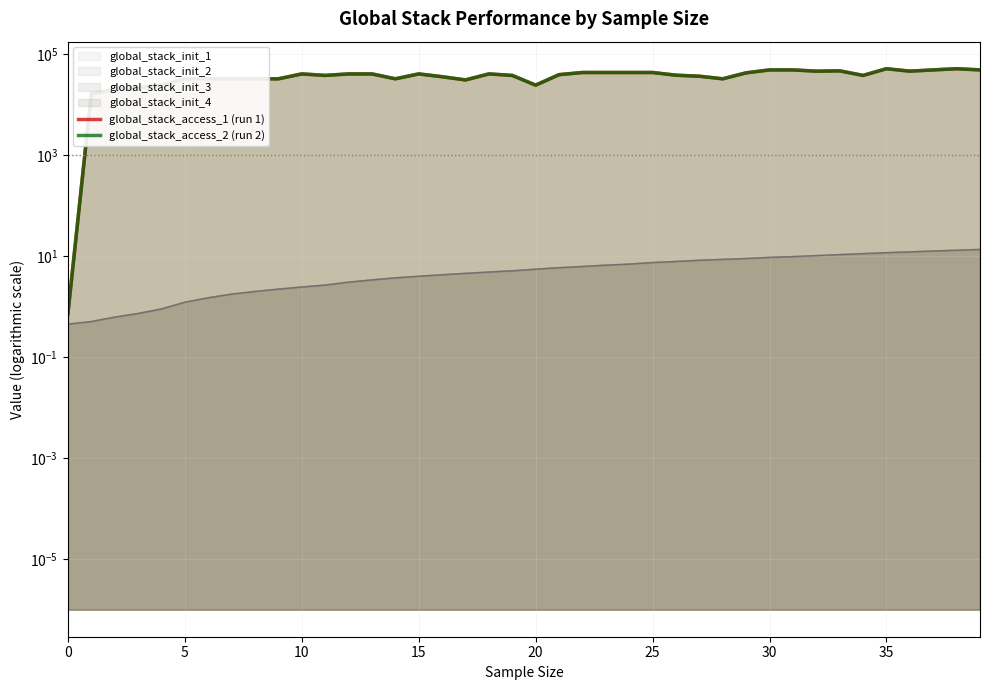

True or false: global_stack_access_2 (run 2) and global_stack_access_1 (run 1) intersect in this chart.

False